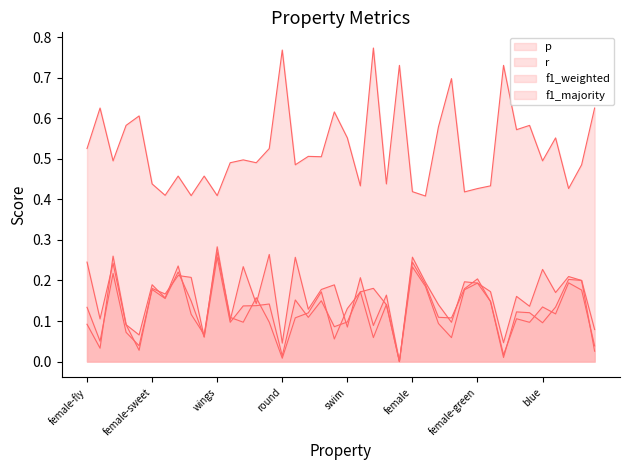

True or false: f1_majority line and f1_weighted line cross at least once.

False